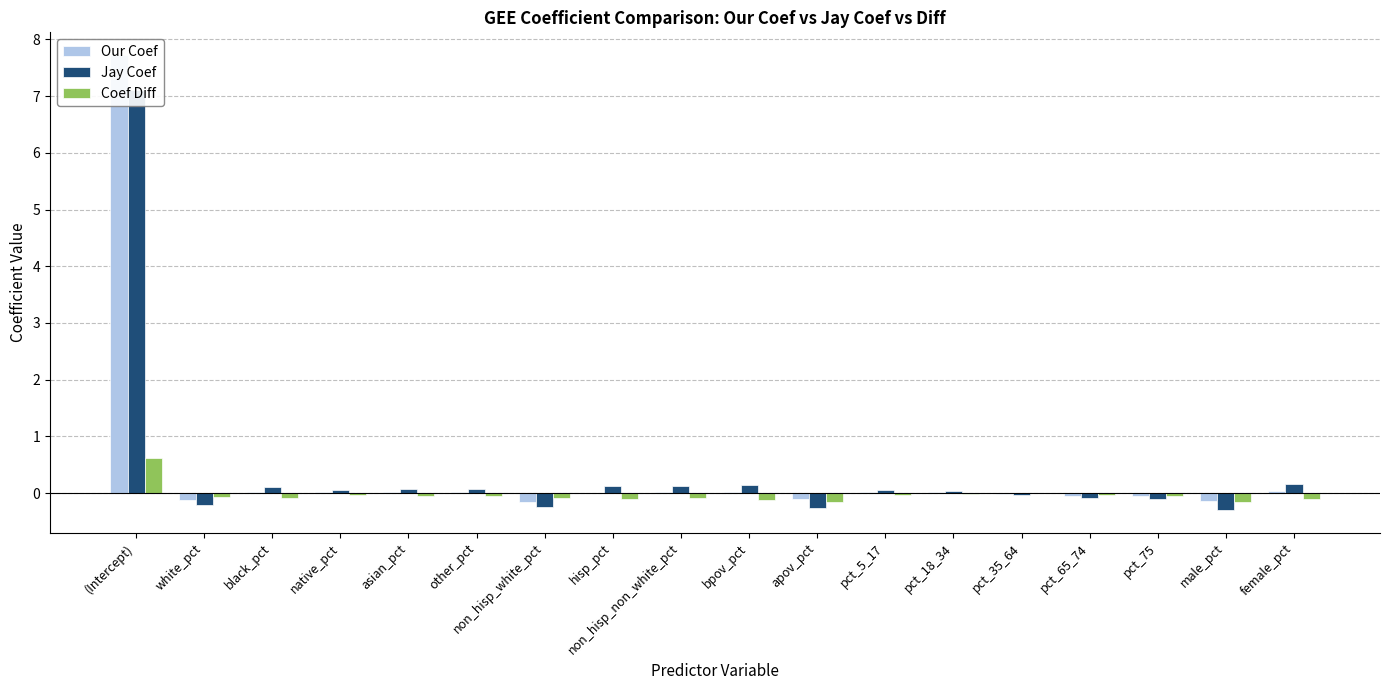

The value of Our Coef at non_hisp_white_pct is -0.3. True or false?

False